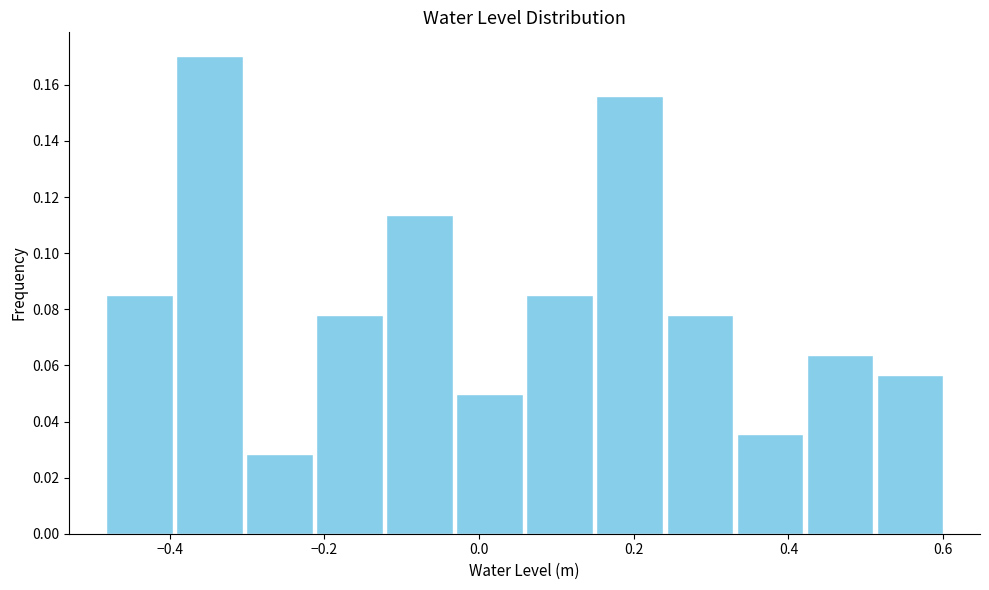

Reading left to right, list every bar in this chart as the range it spans on the x-axis followed by its height. Neither the bar edges nor the heights are printed on the chart, so give them approximately, as read against the axes.

-0.48 to -0.40: 0.086
-0.40 to -0.30: 0.170
-0.30 to -0.22: 0.028
-0.22 to -0.12: 0.078
-0.12 to -0.04: 0.114
-0.04 to 0.06: 0.050
0.06 to 0.14: 0.086
0.14 to 0.24: 0.156
0.24 to 0.34: 0.078
0.34 to 0.42: 0.036
0.42 to 0.52: 0.064
0.52 to 0.60: 0.056